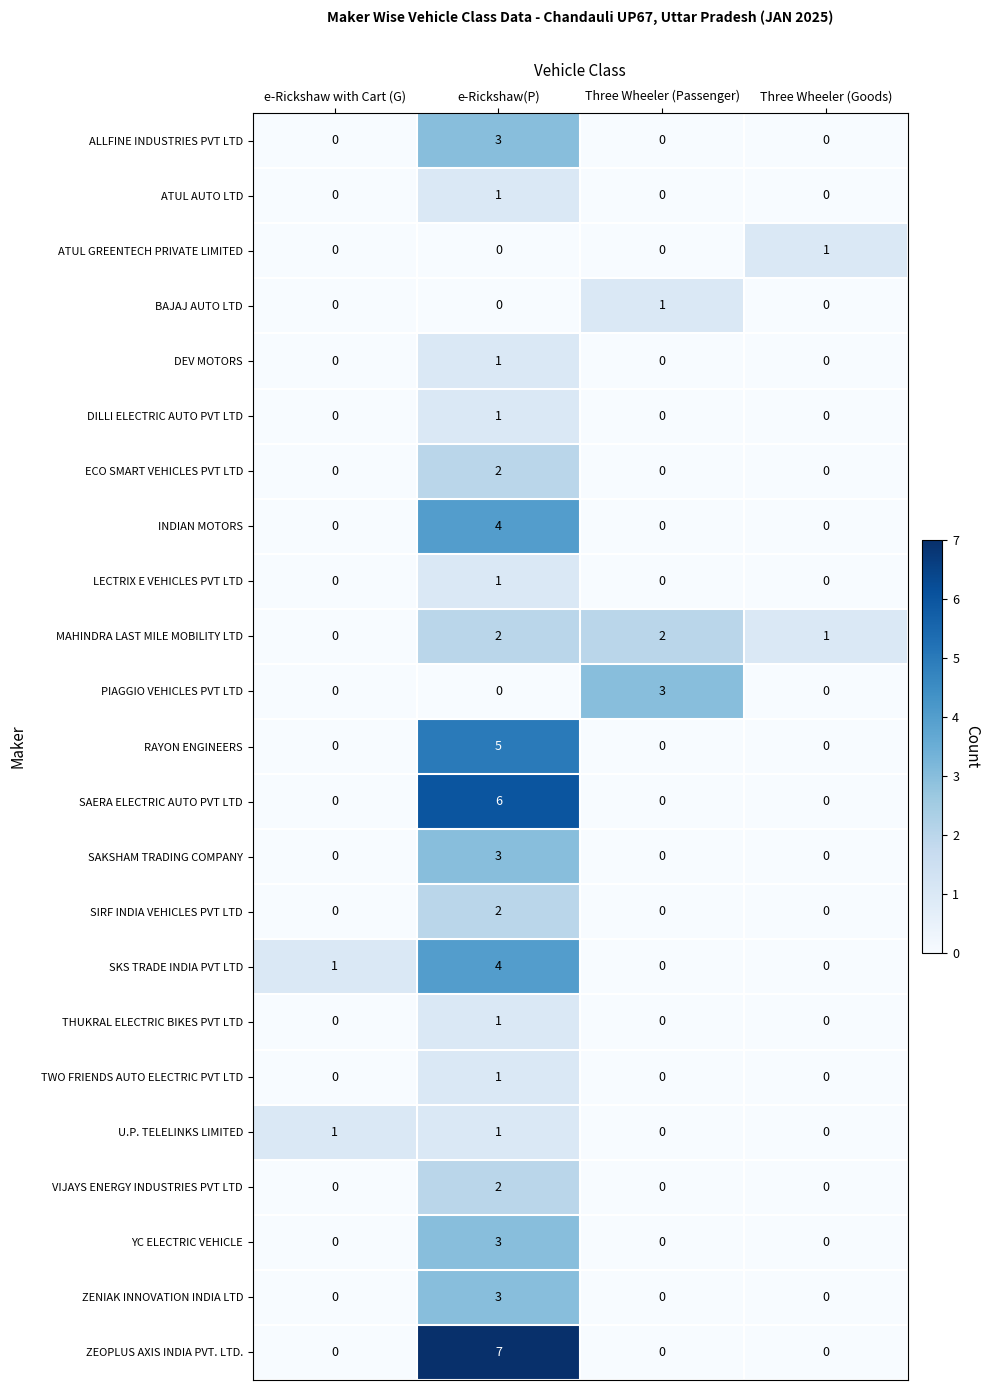

What is the sum of all ZENIAK INNOVATION INDIA LTD values?

3